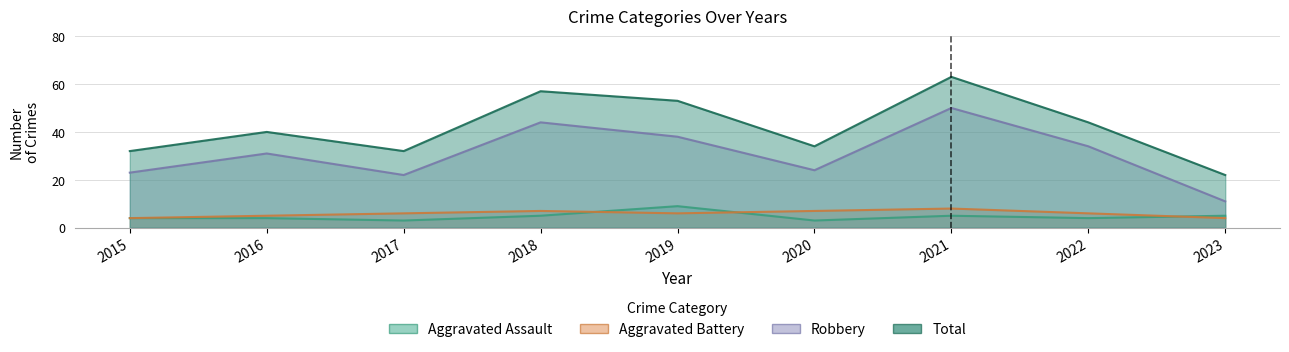

How many lines are shown in the chart?

4